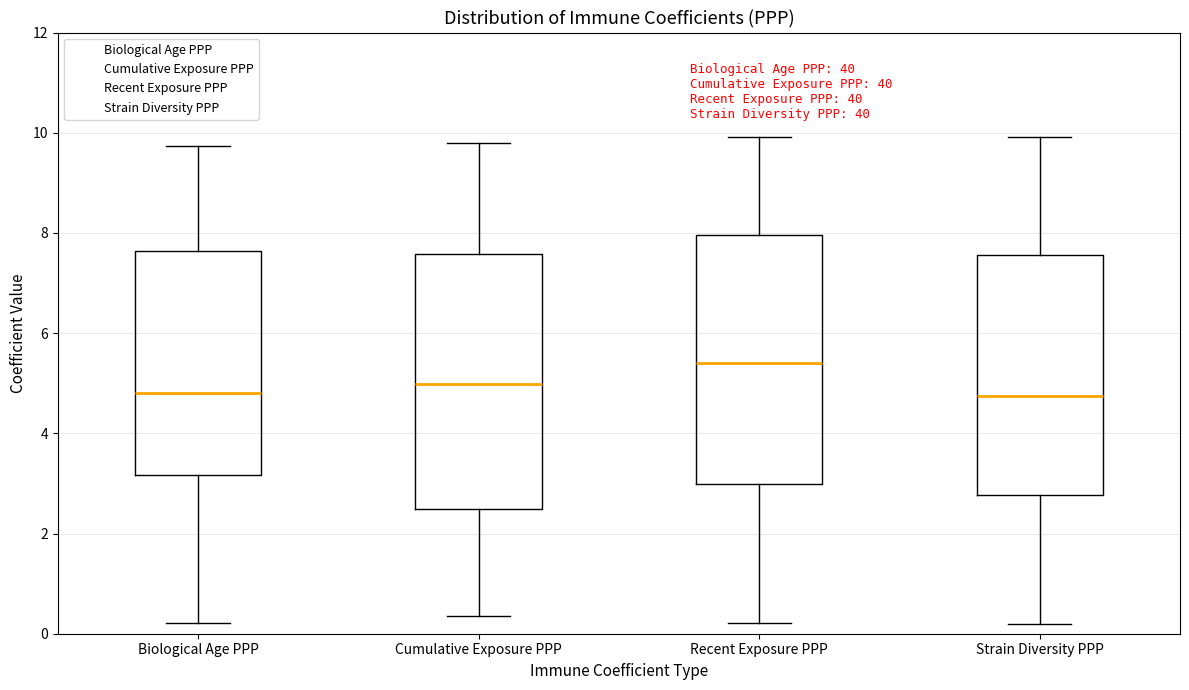

Where is the upper edge of the box for Strain Diversity PPP on the y-axis? The values are not printed on the chart, so give them approximately, as read against the axis.

7.6